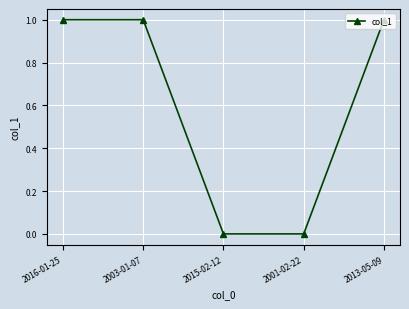

What is the change in value from 2001-02-22 to 2013-05-09?

+1